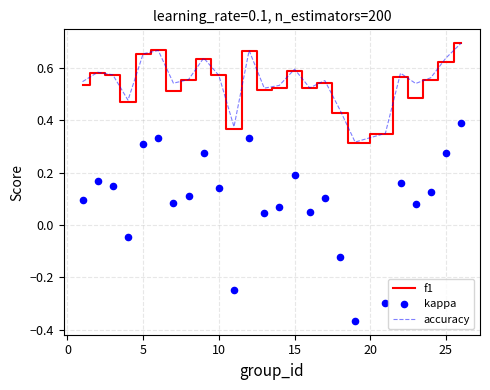

Which series contains the highest Y value?

accuracy